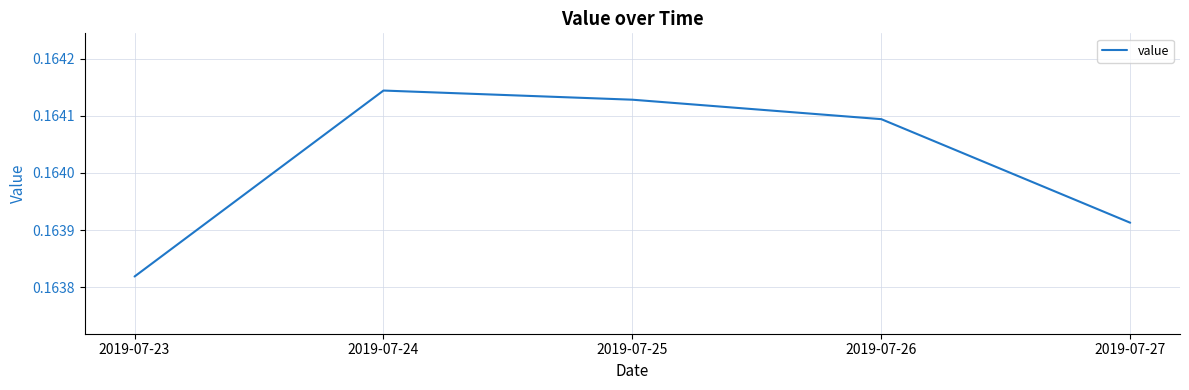

What is the sum of all values?

0.8